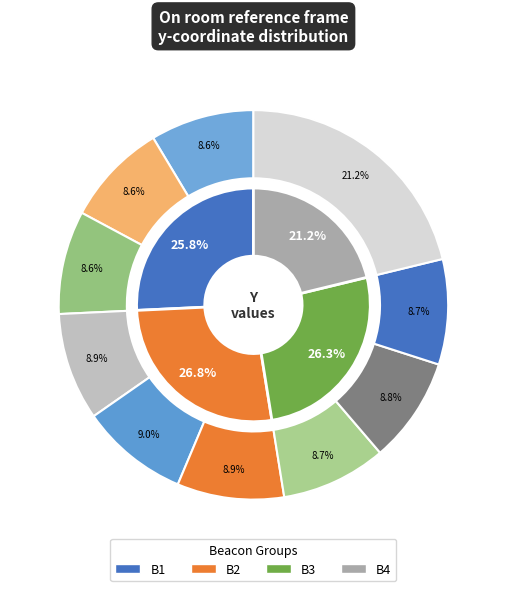

Do B1 low and B2 up together represent more than half of the pie?

No